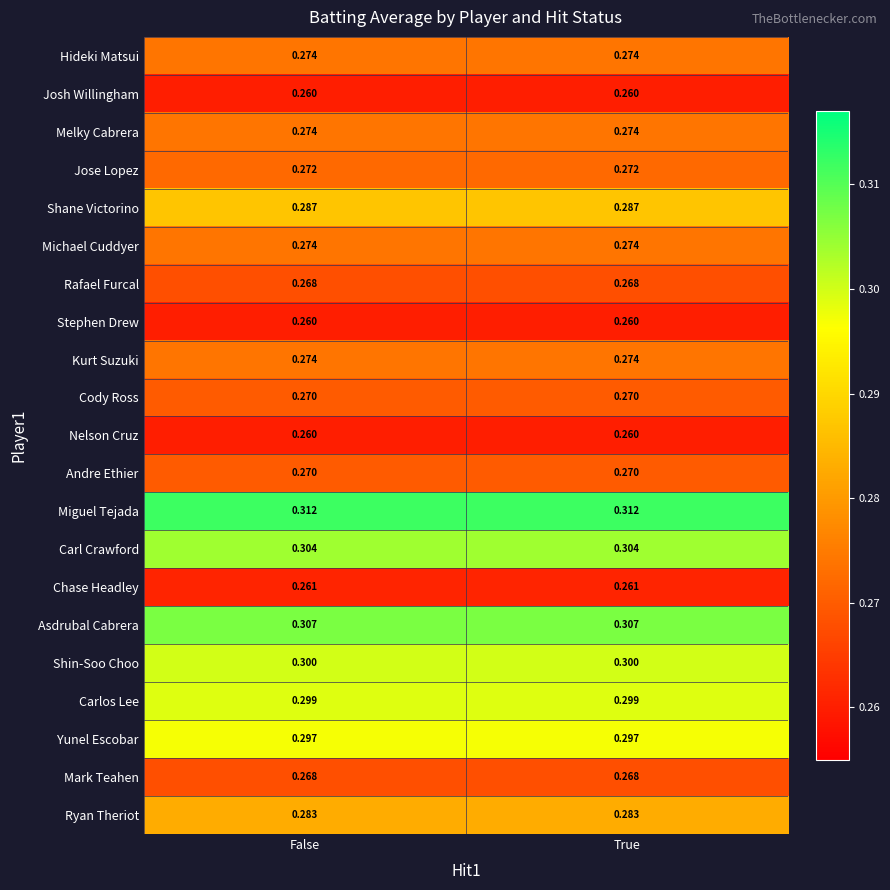

Is the value of Shane Victorino at True greater than the value of Kurt Suzuki at False?

Yes